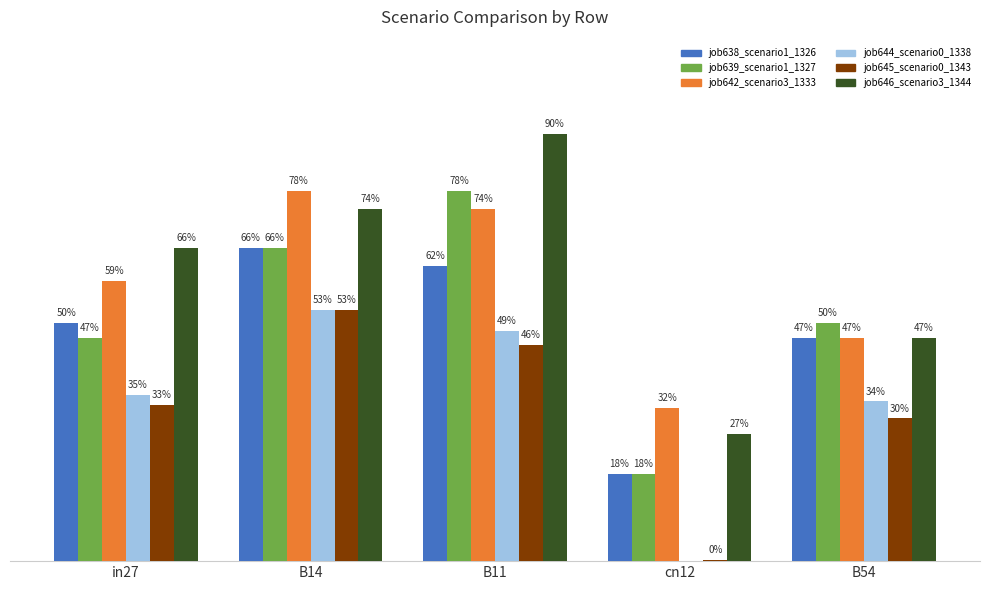

Does the chart contain stacked bars?

No